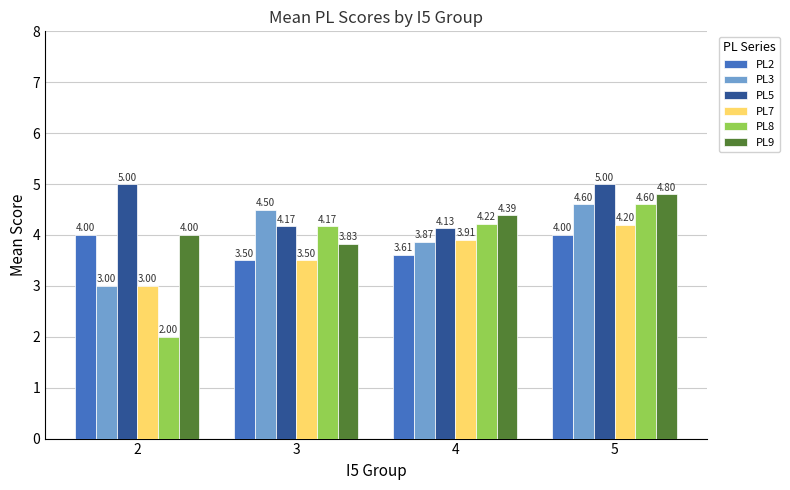

At which category is the sum across all series the highest?

5